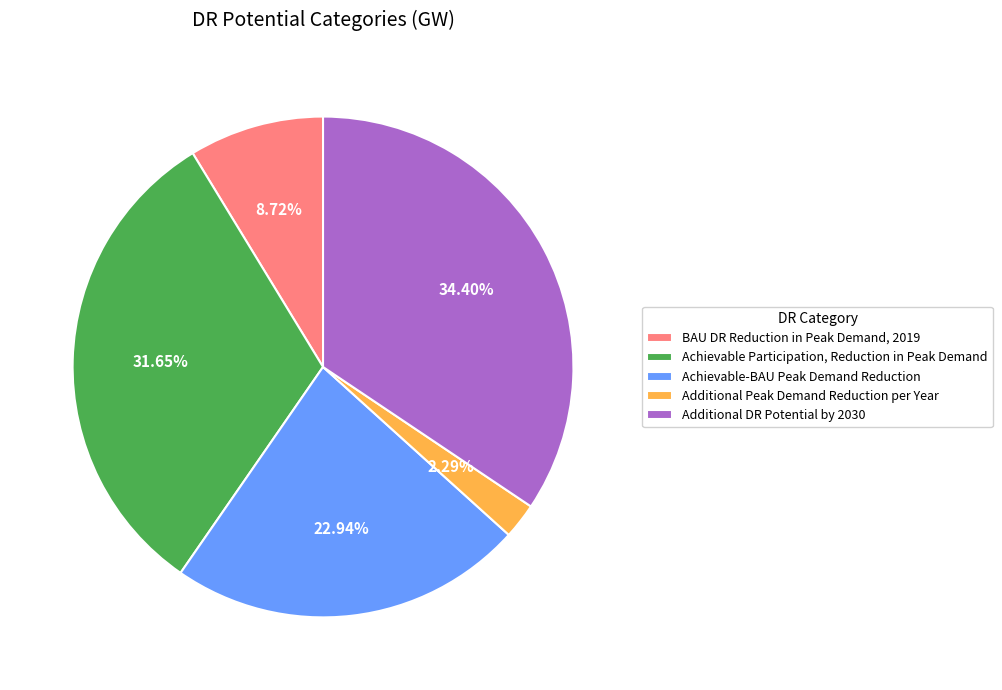

True or false: Achievable Participation, Reduction in Peak Demand accounts for 42% of the total.

False